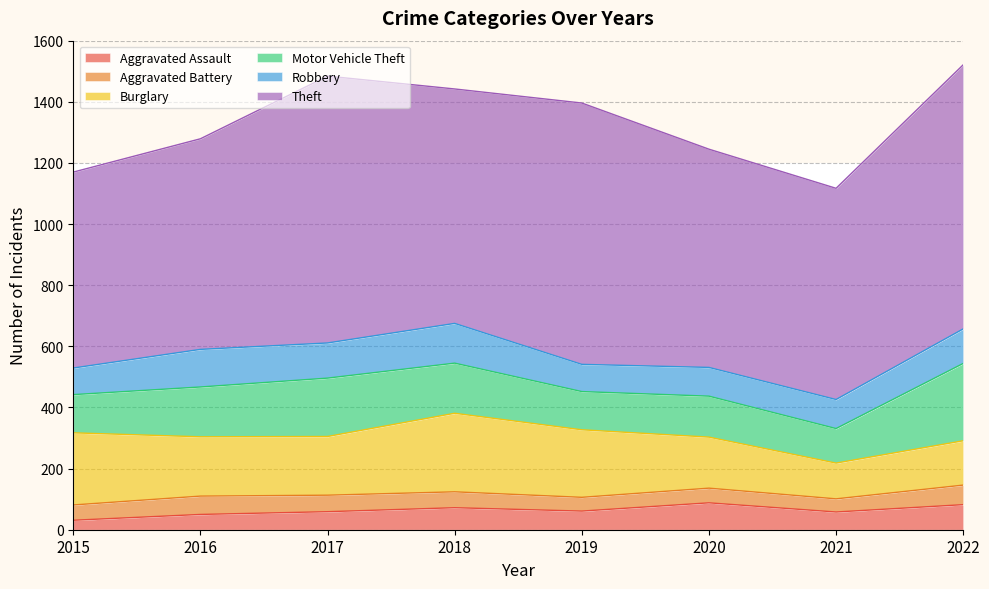

In Robbery, how many points are higher than both neighbors (excluding endpoints)?

2